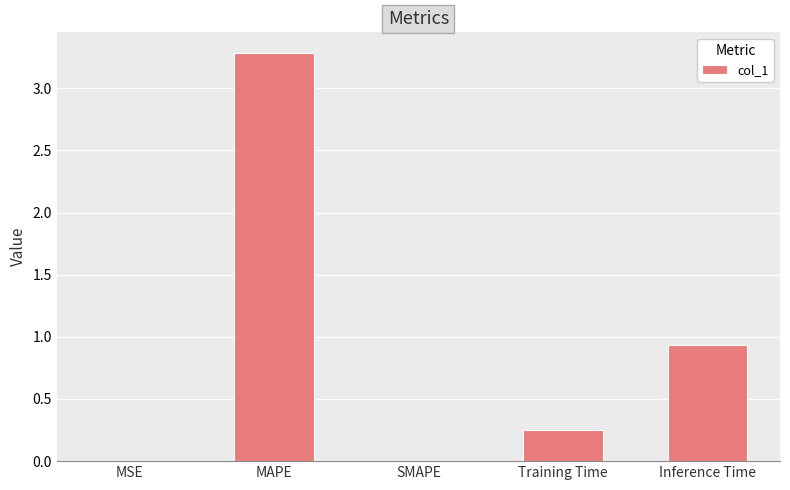

Which has a higher value, MAPE or Training Time?

MAPE